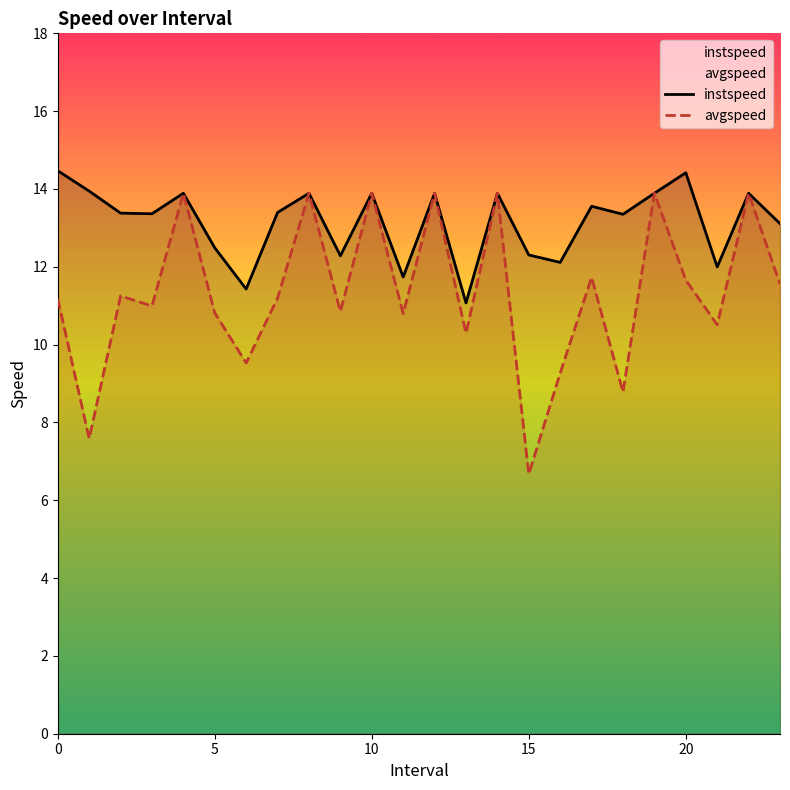

What is the minimum value for instspeed?

11.1